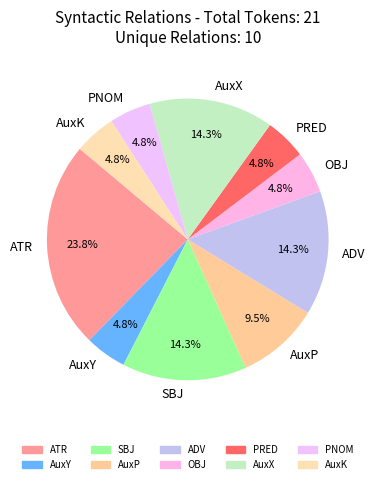

Which has a higher value, SBJ or AuxP?

SBJ